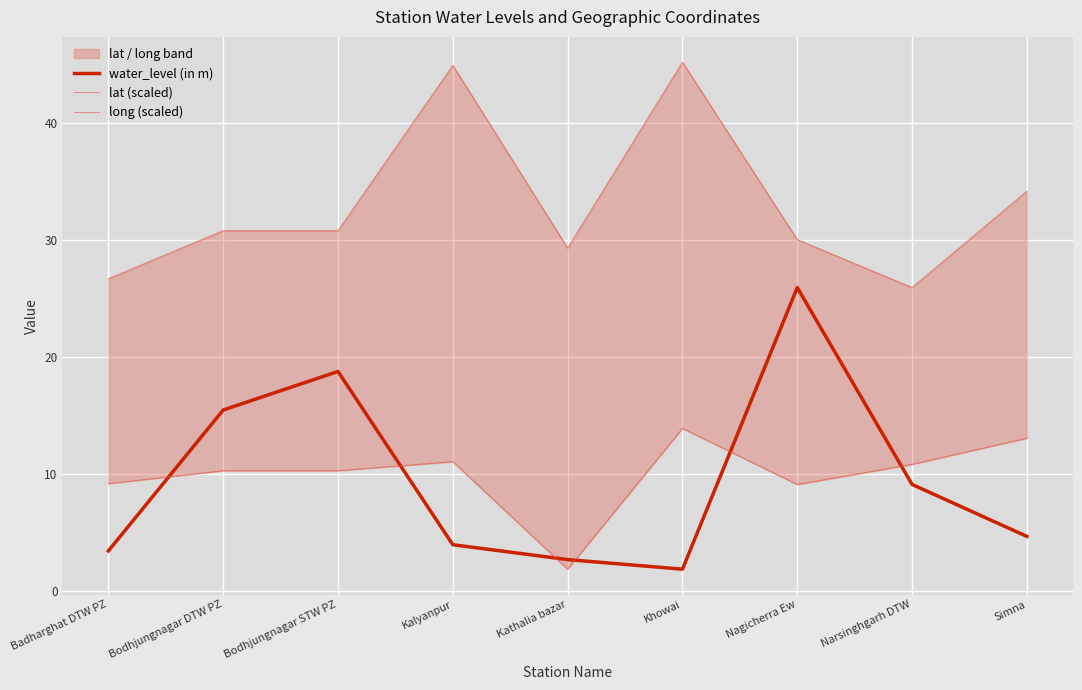

Reading left to right, what are all the values shown in this chart?

water_level (in m): Badharghat DTW PZ=3.4	Bodhjungnagar DTW PZ=15.5	Bodhjungnagar STW PZ=18.8	Kalyanpur=4.0	Kathalia bazar=2.7	Khowai=1.9	Nagicherra Ew=25.9	Narsinghgarh DTW=9.1	Simna=4.7
lat (scaled): Badharghat DTW PZ=9.2	Bodhjungnagar DTW PZ=10.3	Bodhjungnagar STW PZ=10.3	Kalyanpur=11.1	Kathalia bazar=1.9	Khowai=13.9	Nagicherra Ew=9.1	Narsinghgarh DTW=10.8	Simna=13.1
long (scaled): Badharghat DTW PZ=26.7	Bodhjungnagar DTW PZ=30.8	Bodhjungnagar STW PZ=30.8	Kalyanpur=44.9	Kathalia bazar=29.3	Khowai=45.2	Nagicherra Ew=30.0	Narsinghgarh DTW=25.9	Simna=34.2